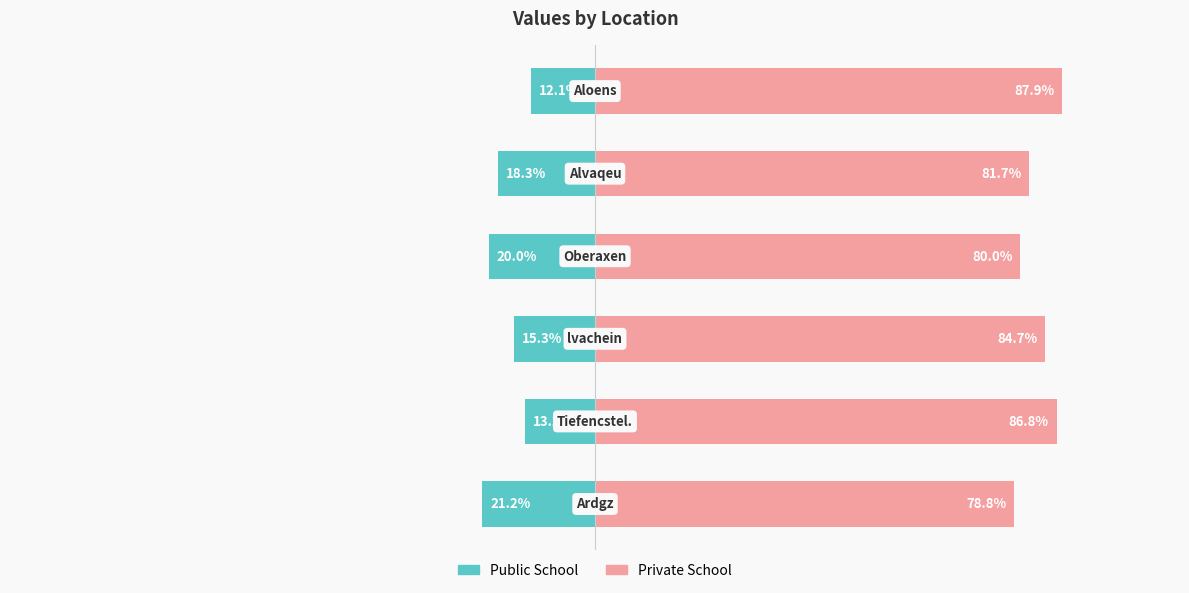

How many data points does each series have?

6